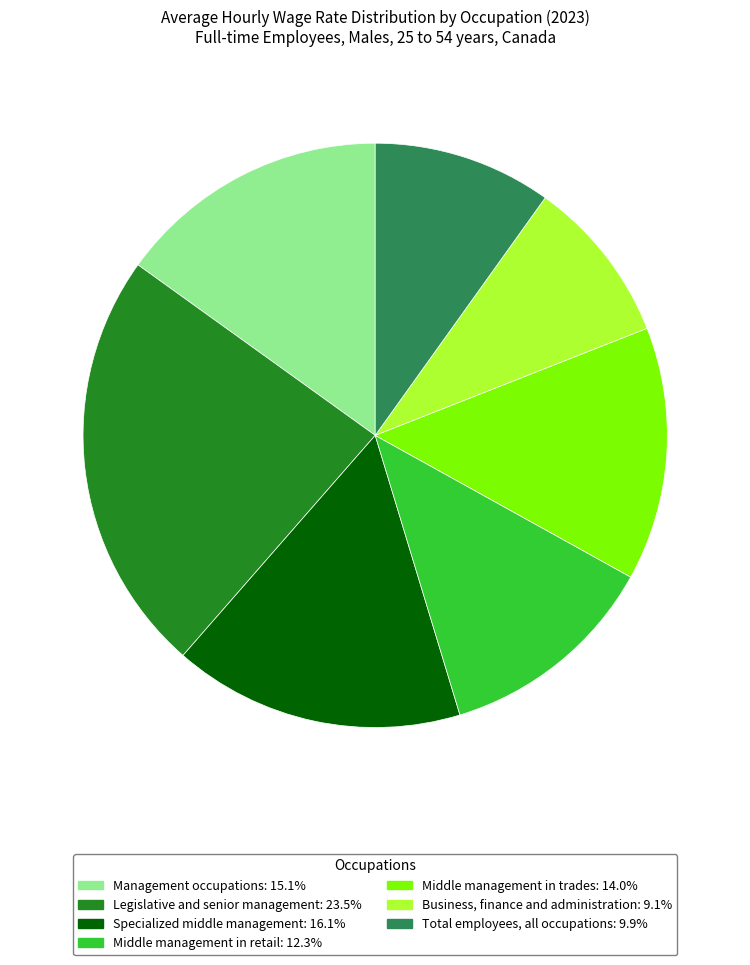

Which has a higher value, Management occupations or Total employees, all occupations?

Management occupations